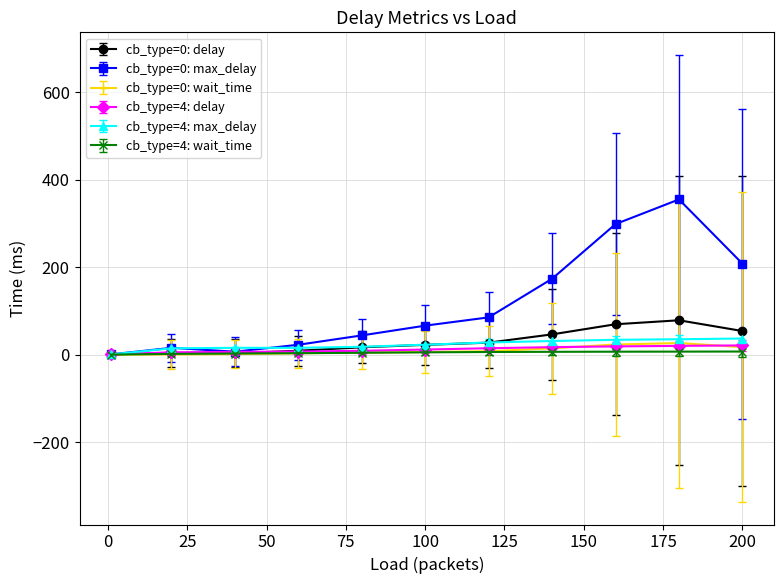

Is this an area chart (filled region under the line)?

No